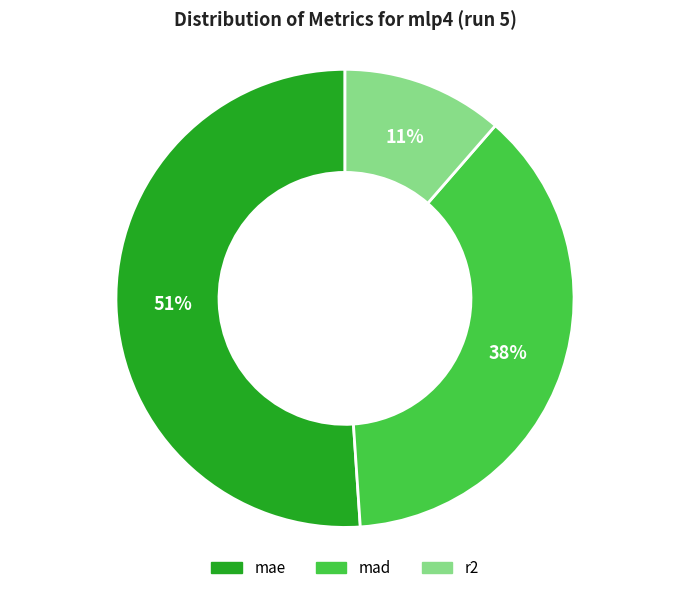

What is the smallest slice in the pie chart?

r2